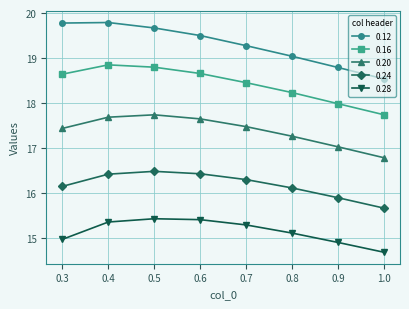

Which series changed the most between 0.8 and 0.9?

0.12